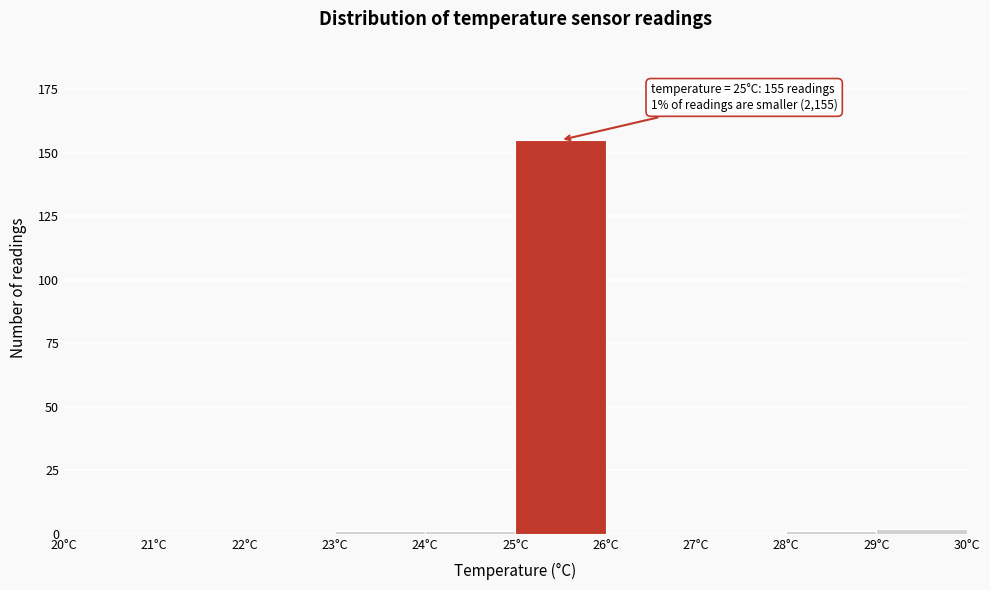

Which range on the x-axis has the tallest bar?

25 to 26